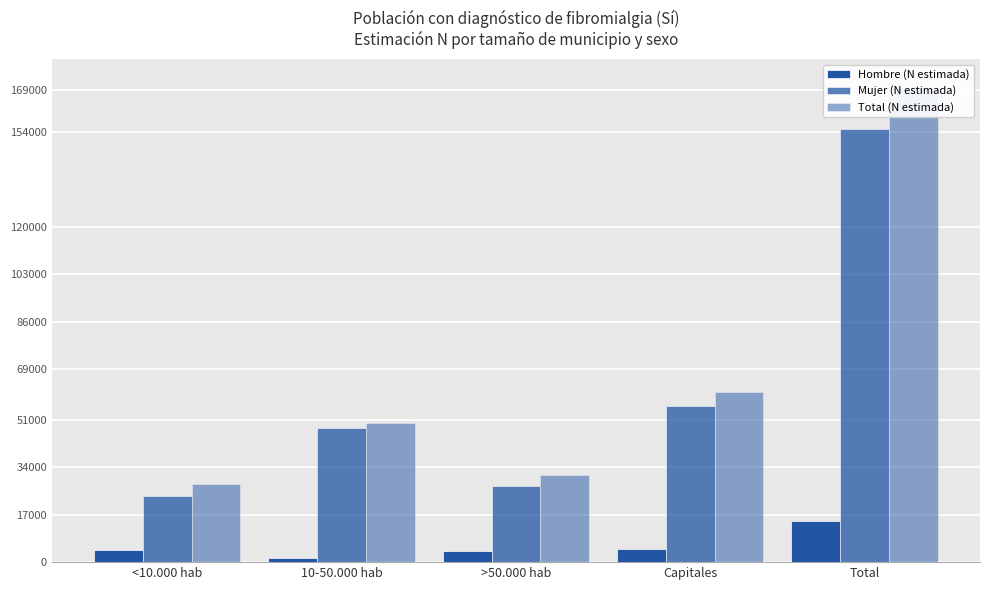

What is the difference between the second highest and minimum values in the Total (N estimada) series?

32725